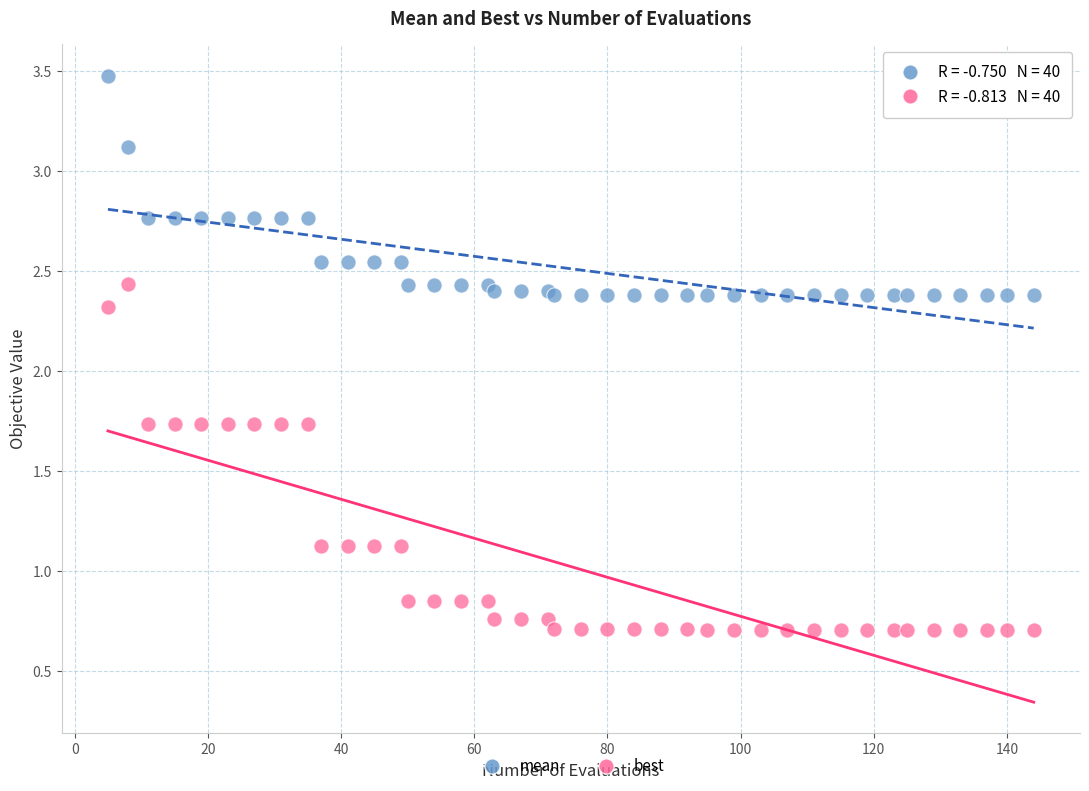

Which series contains the highest Y value?

mean